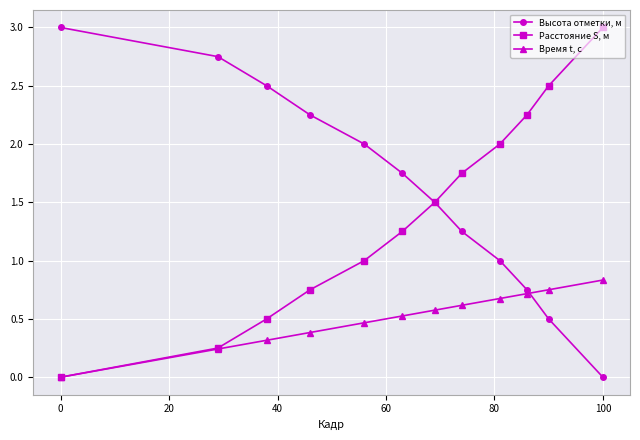

What is the value of the Расстояние S, м point at the 11th from the left?

2.5